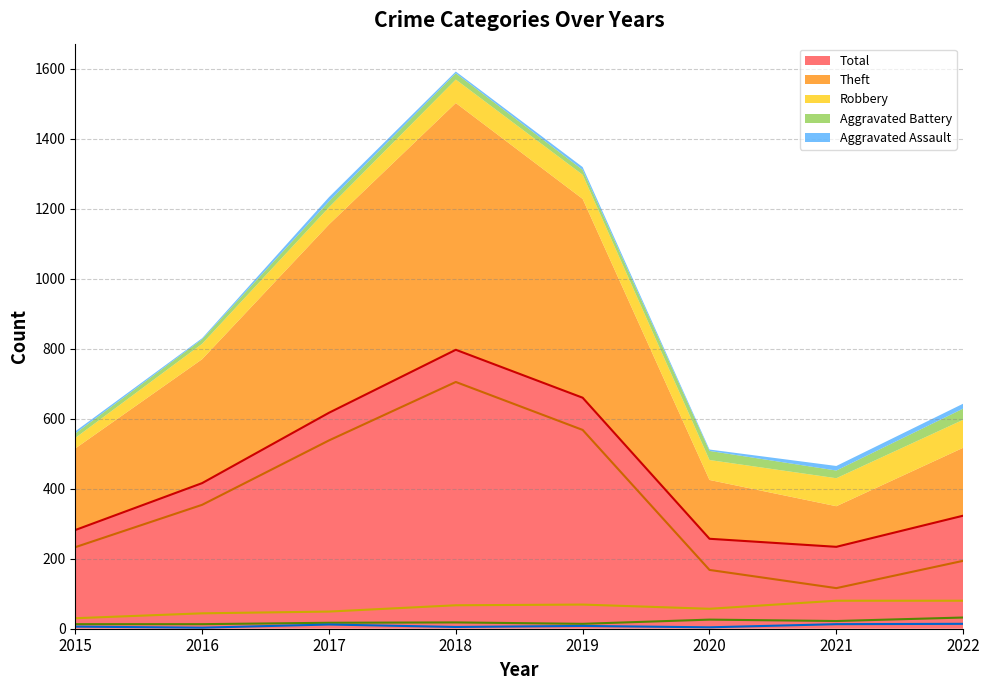

True or false: Robbery and Theft intersect in this chart.

False